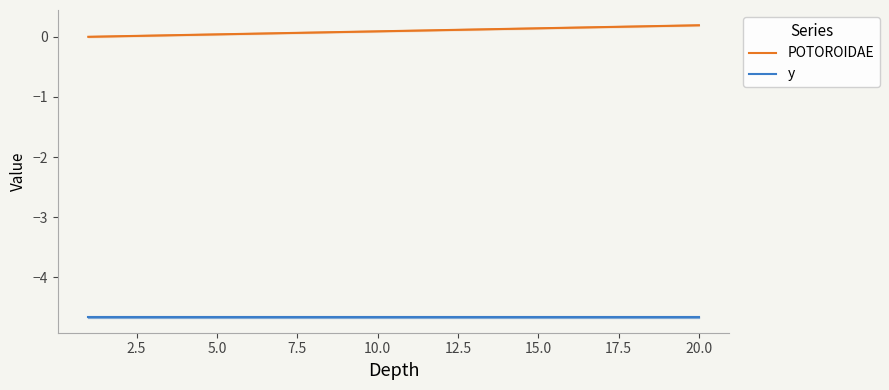

What is the lowest value of the y series?

-4.7